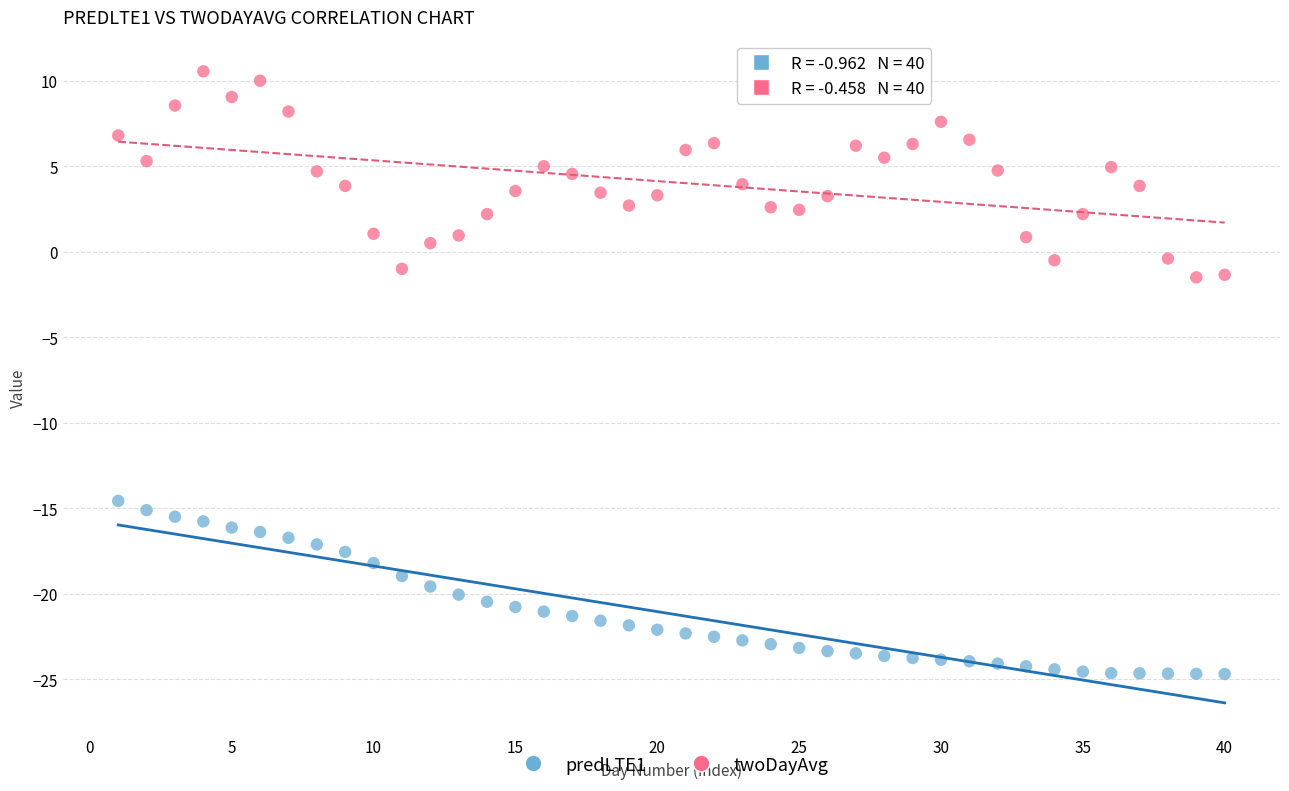

Which series reaches the minimum Y coordinate?

predLTE1